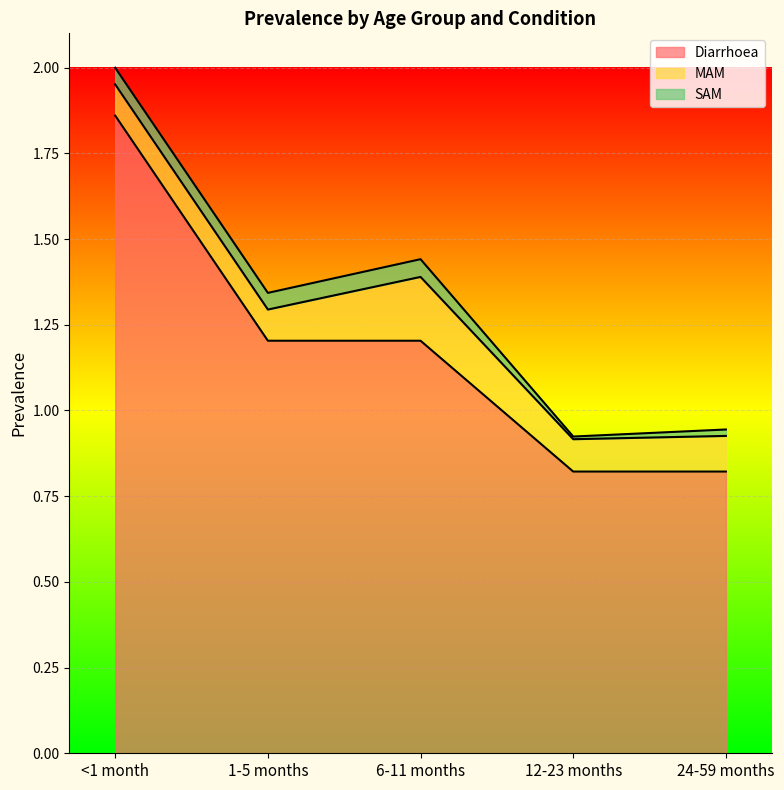

What position from the left is 12-23 months?

4